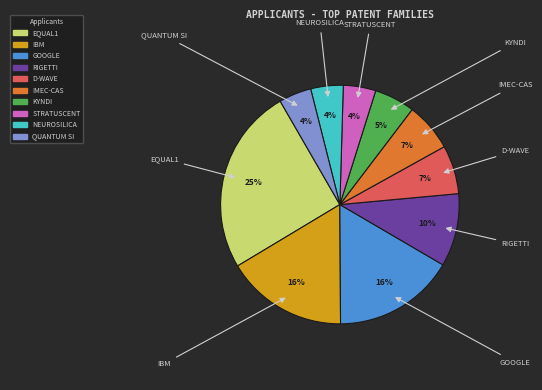

To the nearest percent, what is the difference between the largest and smallest slice percentages?

21%